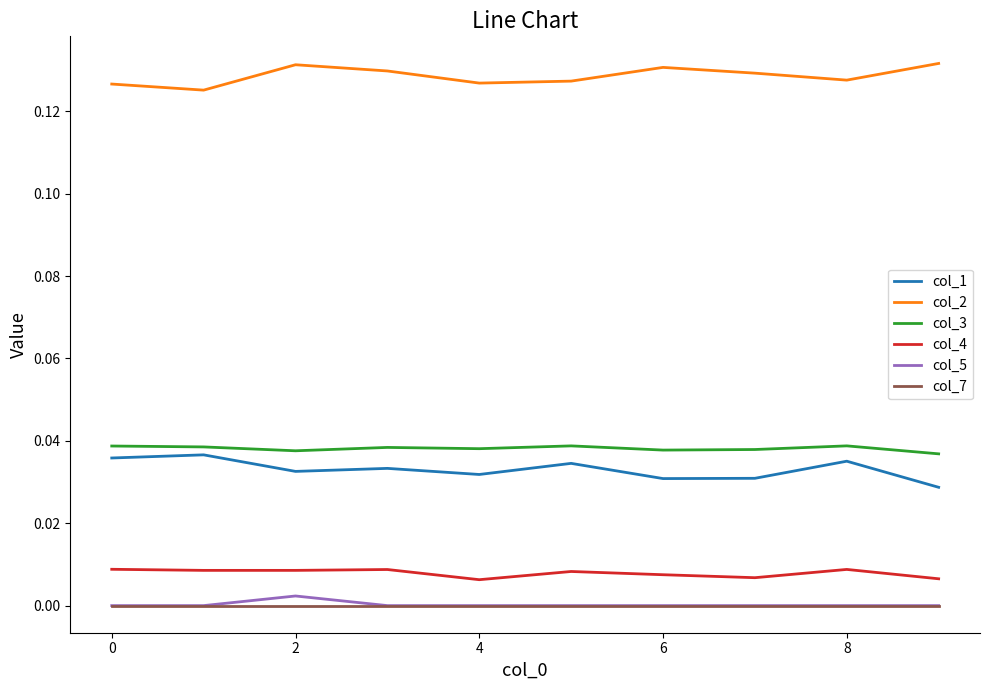

True or false: col_5 and col_2 intersect in this chart.

False